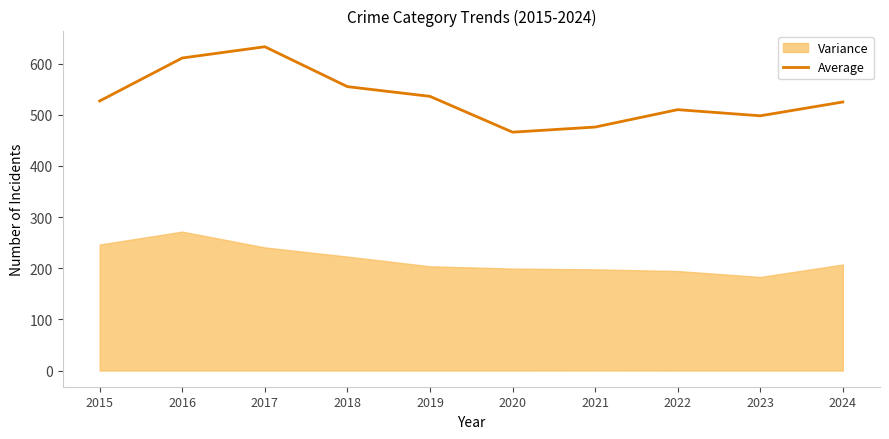

What is the difference between the values at 2024 and 2019?

11